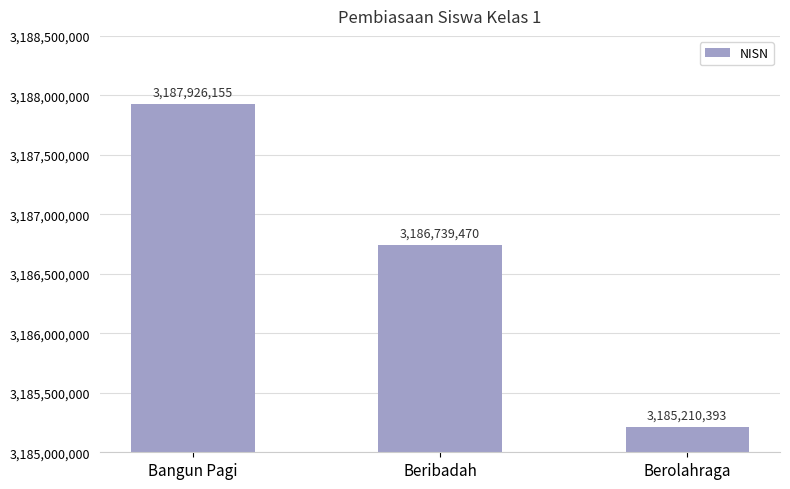

At which category does the chart reach its minimum across all series?

Berolahraga